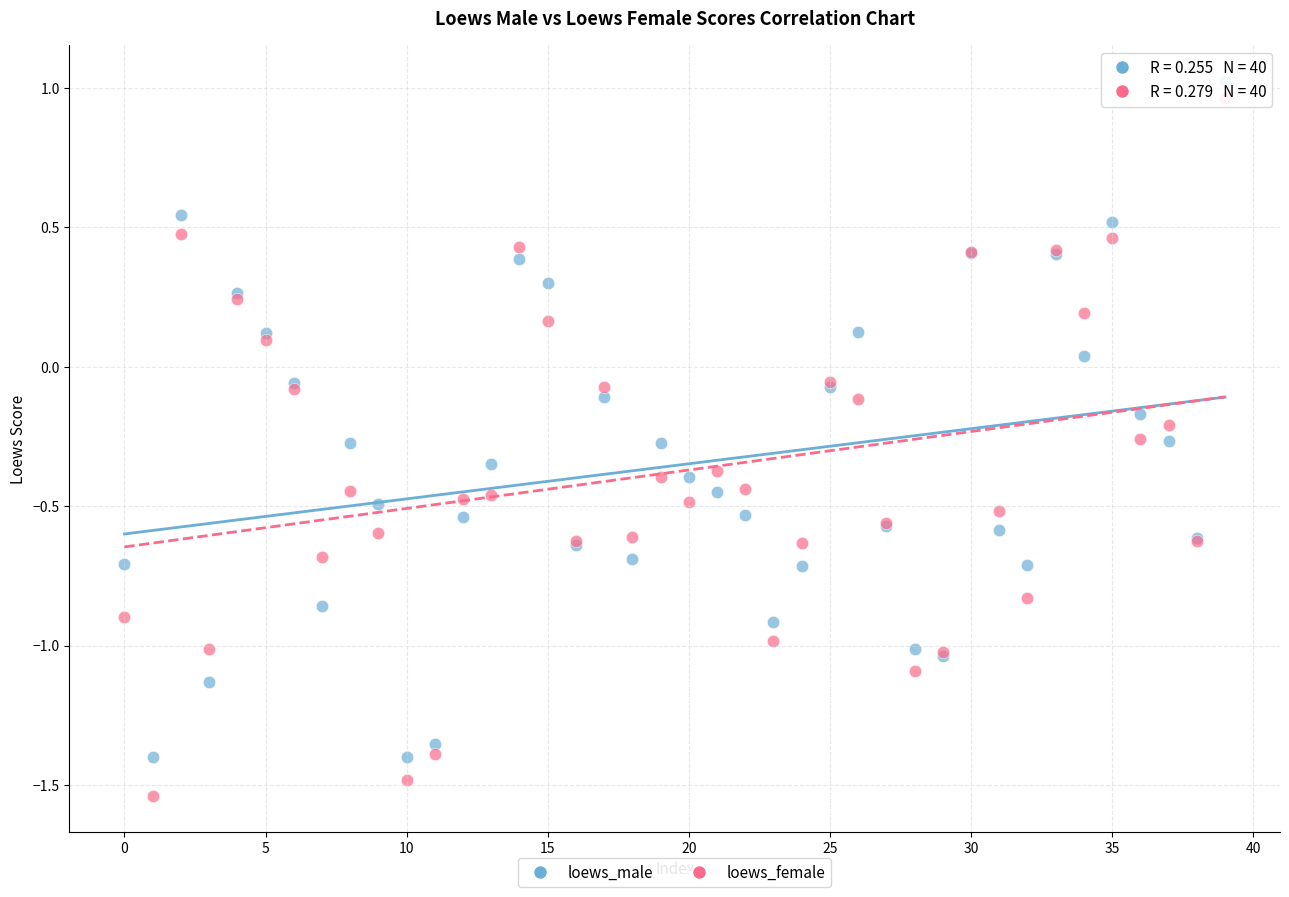

What are all the series names shown in the legend?

loews_male, loews_female